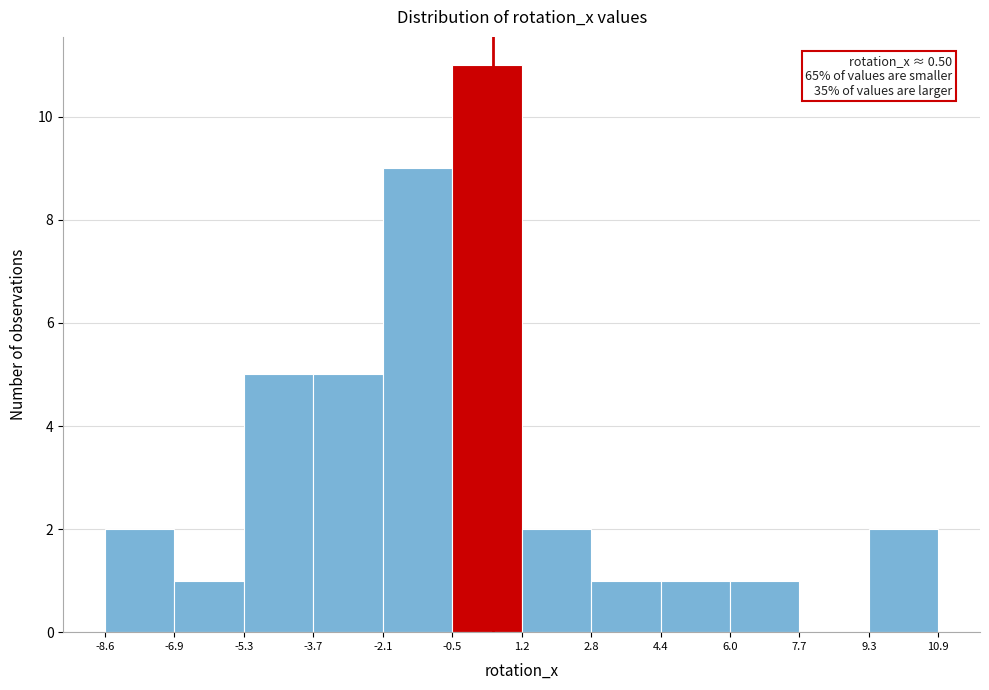

Over which range of the x-axis is the bar tallest?

-0.5 to 1.2